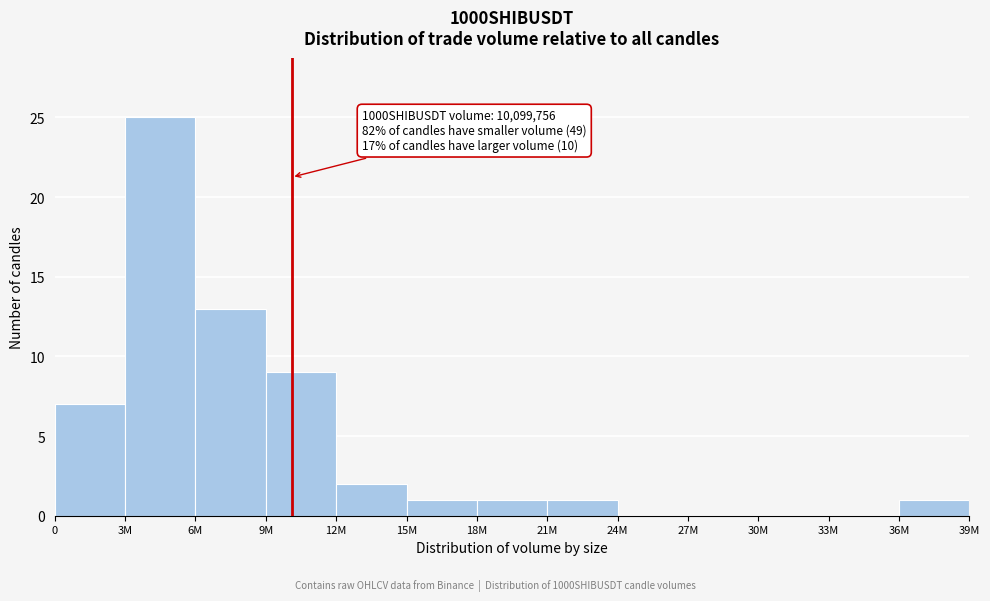

Reading left to right, list all the values displayed in this chart.

0=7	3M=25	6M=13	9M=9	12M=2	15M=1	18M=1	21M=1	24M=0	27M=0	30M=0	33M=0	36M=1